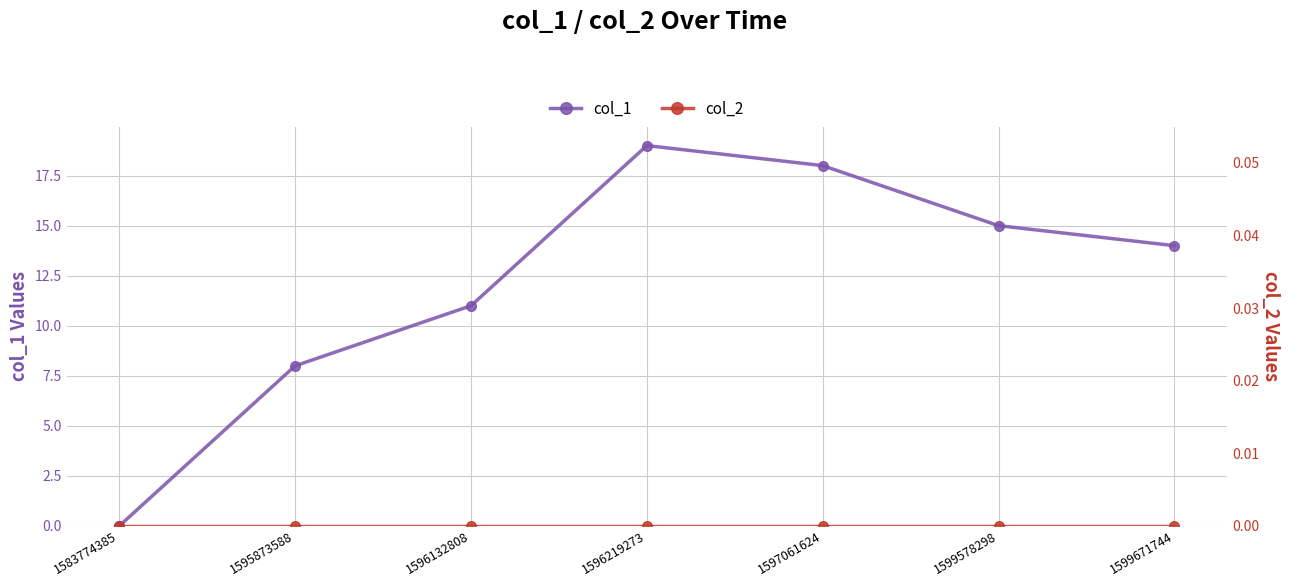

What are all the series names shown in the legend?

col_1, col_2